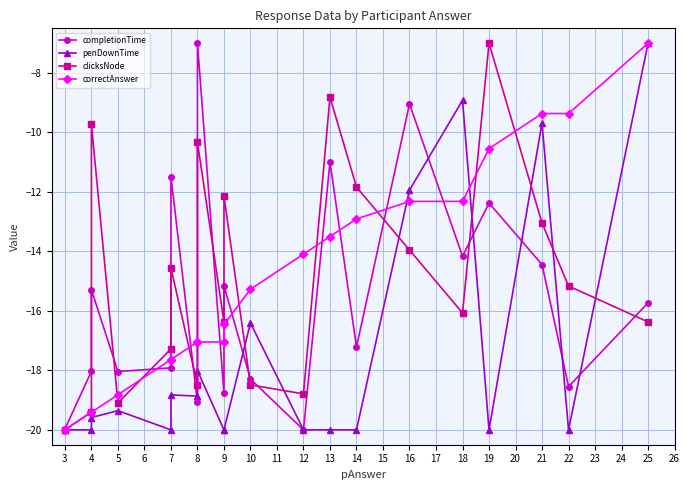

Is it true that clicksNode equals -6.0 at 10?

False